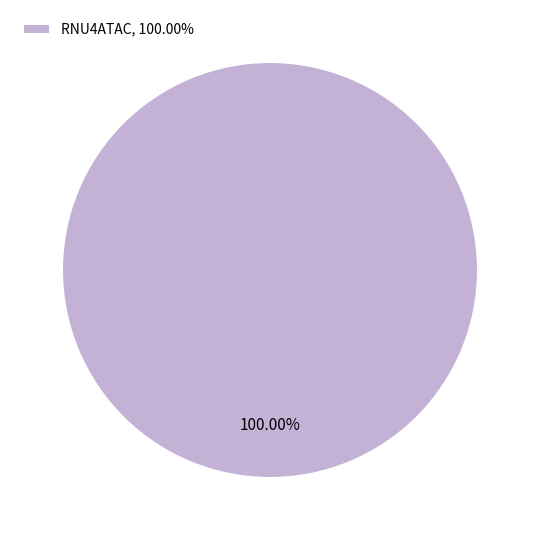

How many segments does this pie chart have?

1